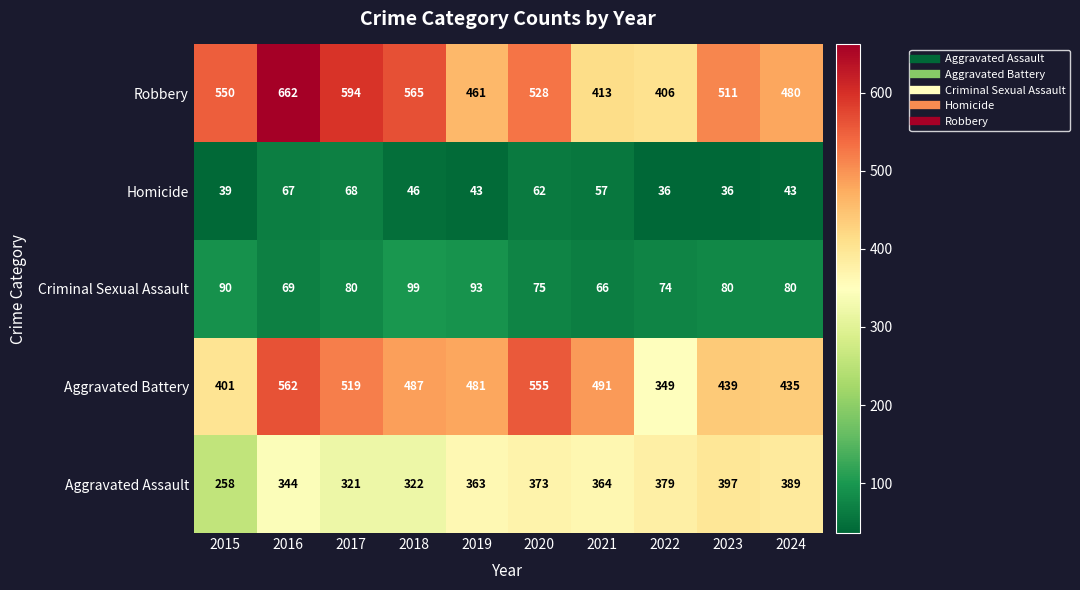

What is the greatest value displayed?

662